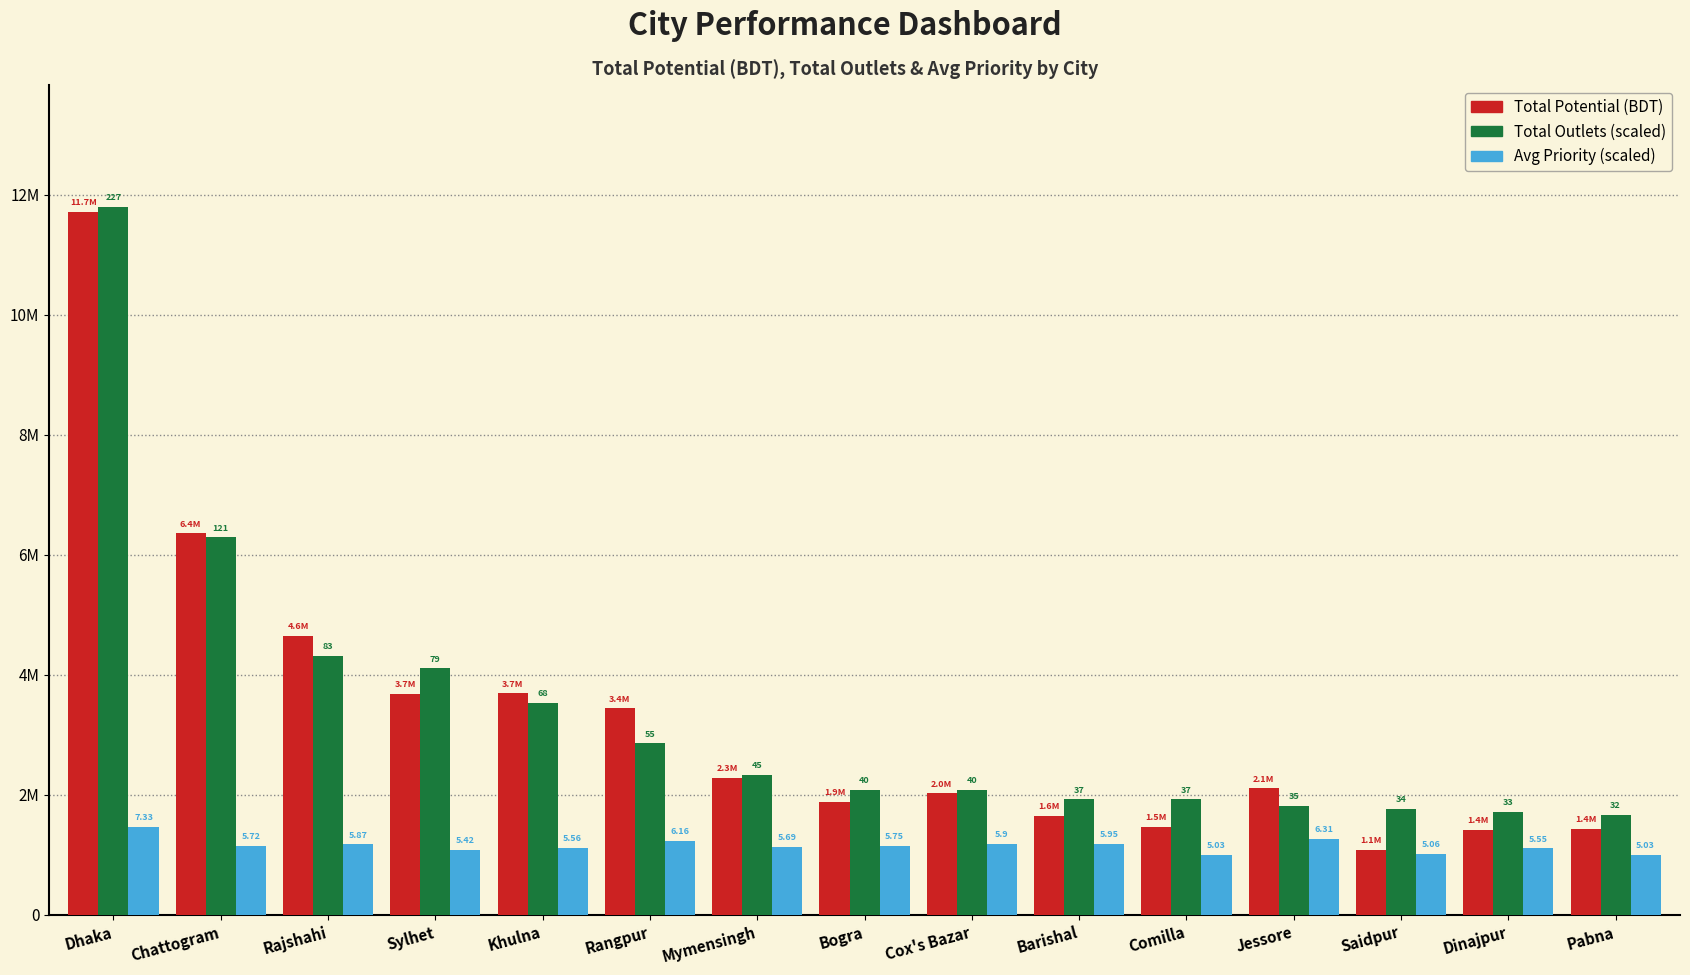

Does the chart contain any negative values?

No